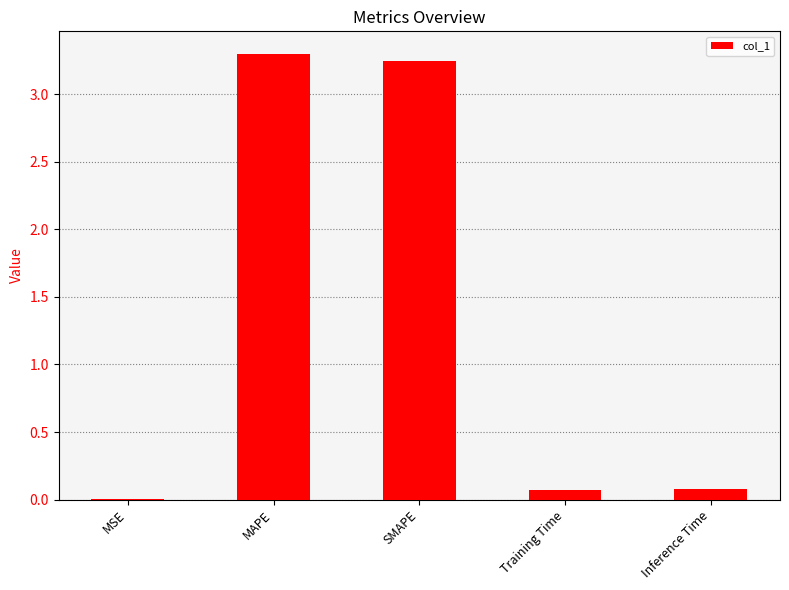

What is the greatest value displayed?

3.3